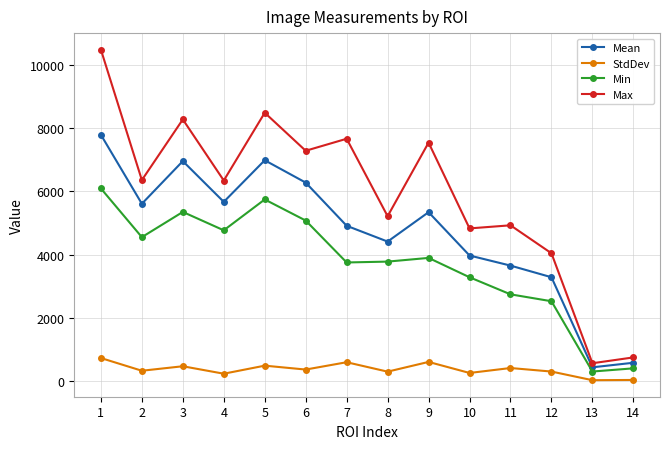

True or false: Mean has more than 0 points higher than both neighbors.

True